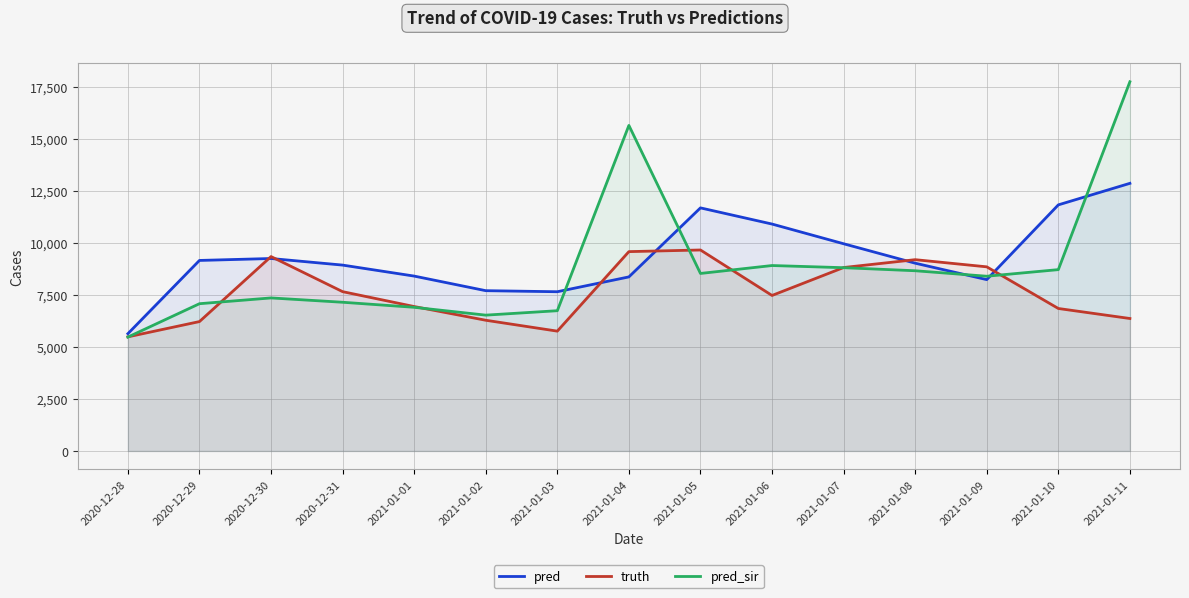

At which category is the sum across all series the highest?

2021-01-11